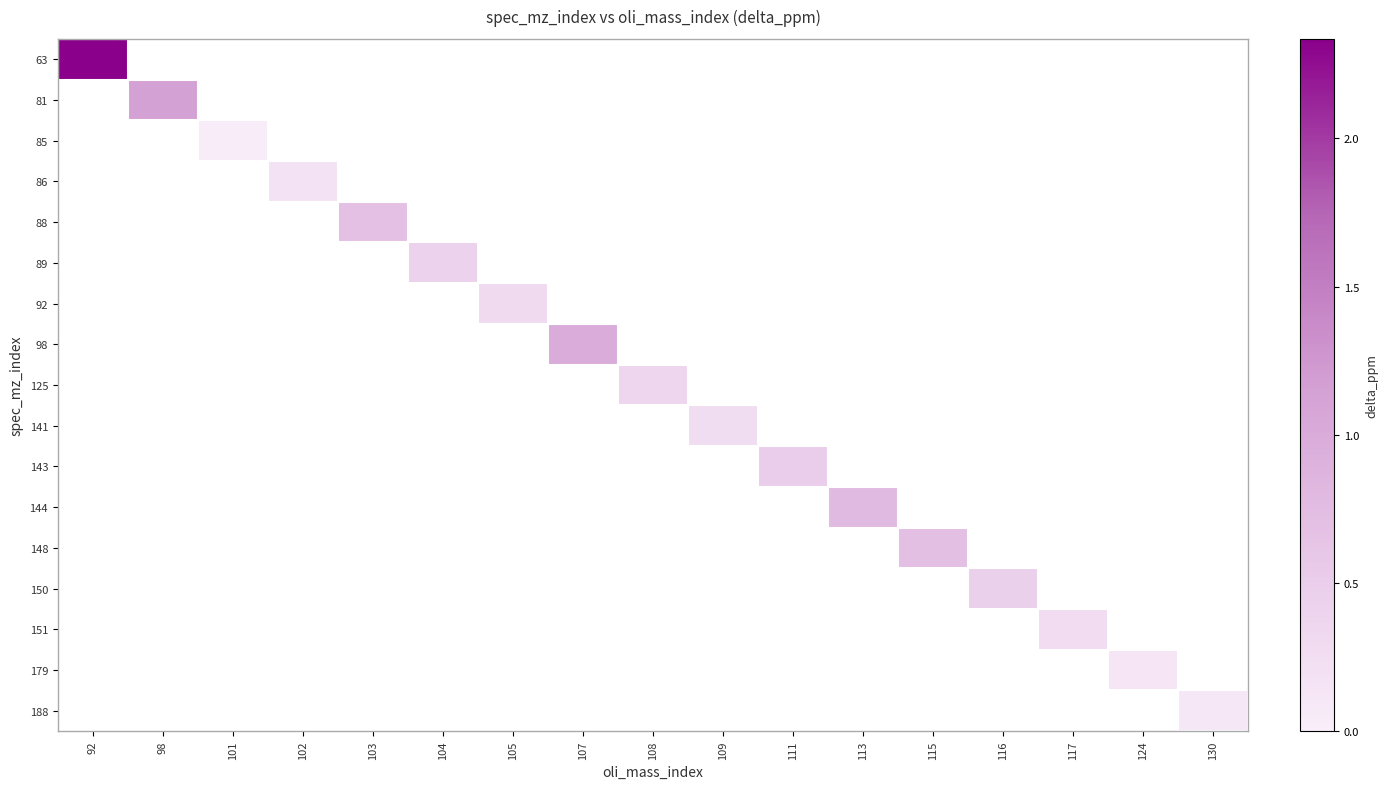

At how many categories does at least one series exceed 0?

17